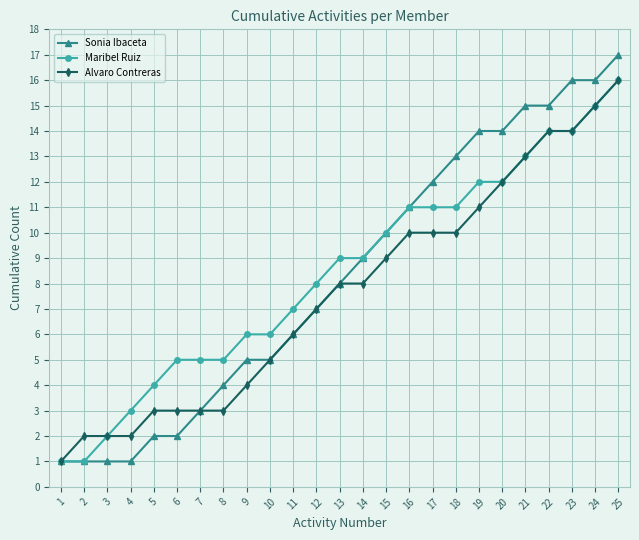

What is the maximum value shown in the chart?

17